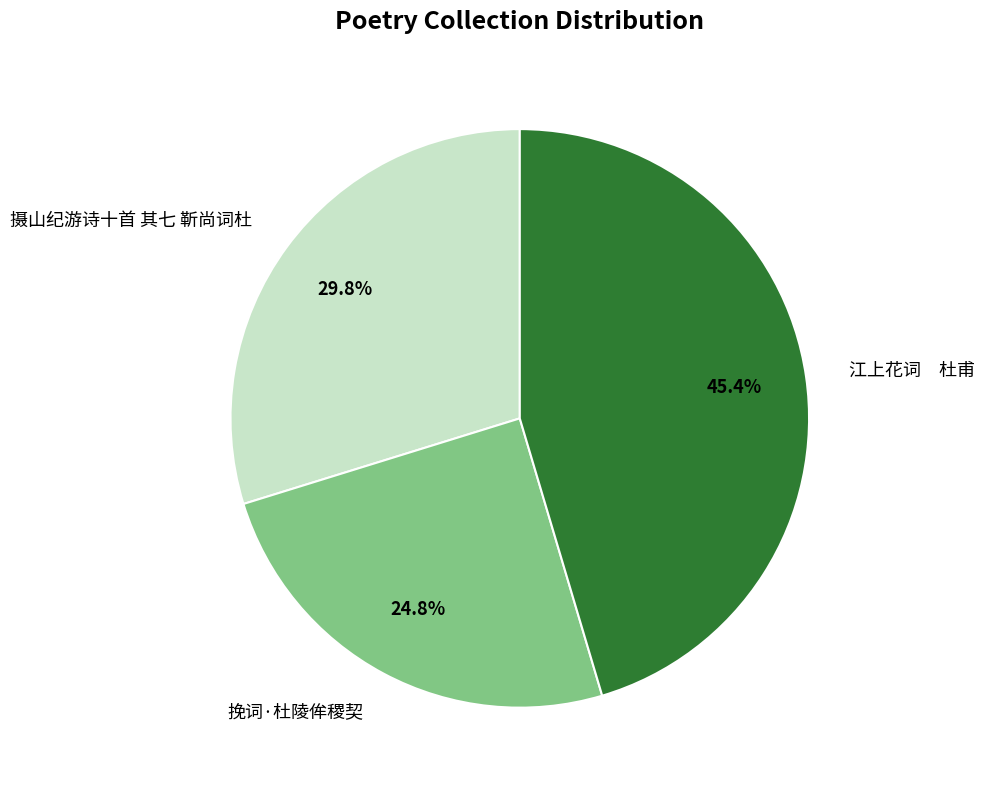

Is it true that 挽词·杜陵侔稷契 is 25% of the pie?

True